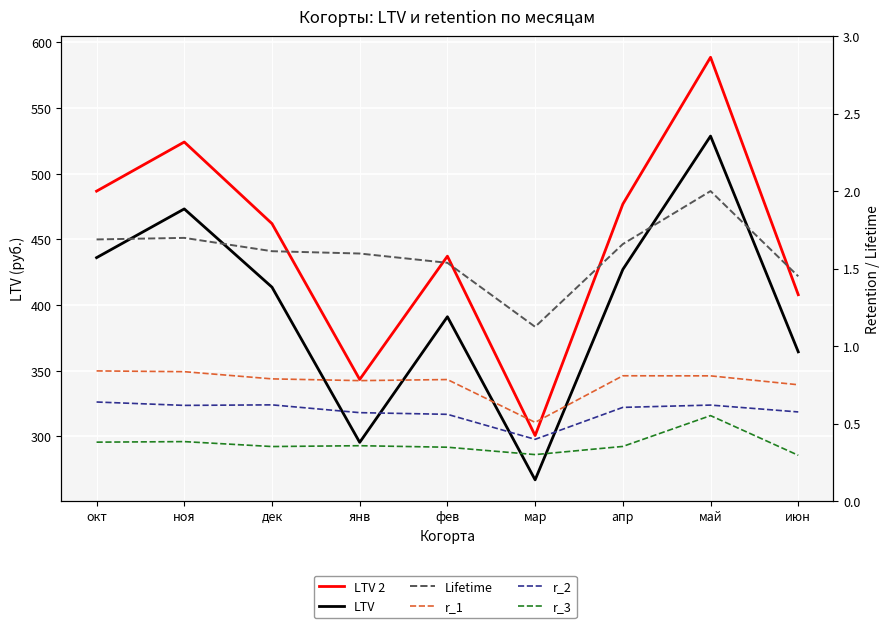

At which label is LTV 2 closest to 444?

фев